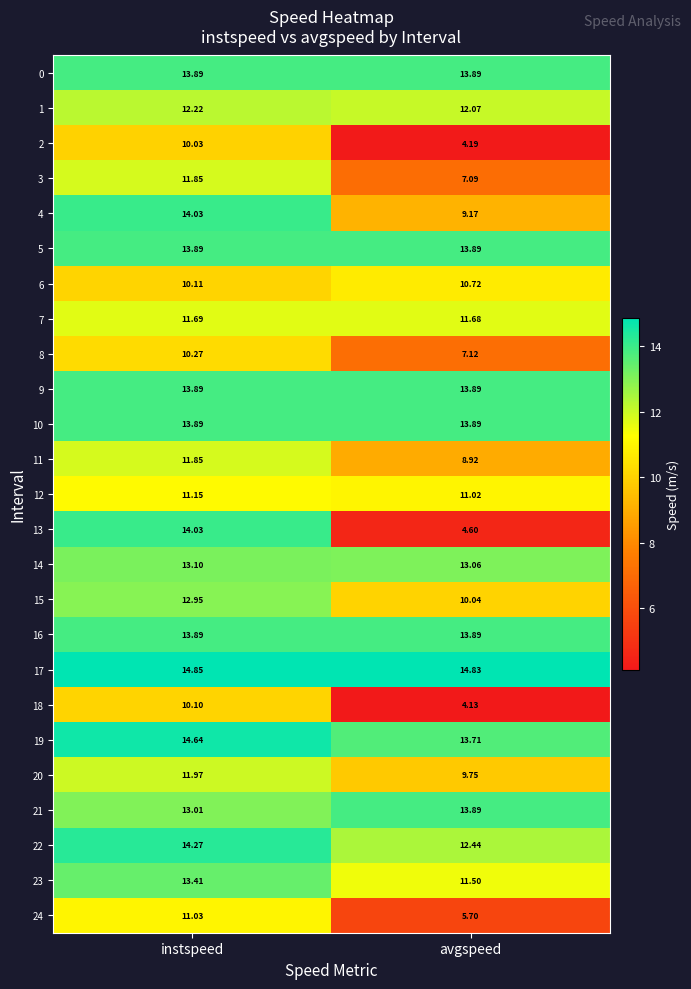

At how many categories does at least one series exceed 13?

2